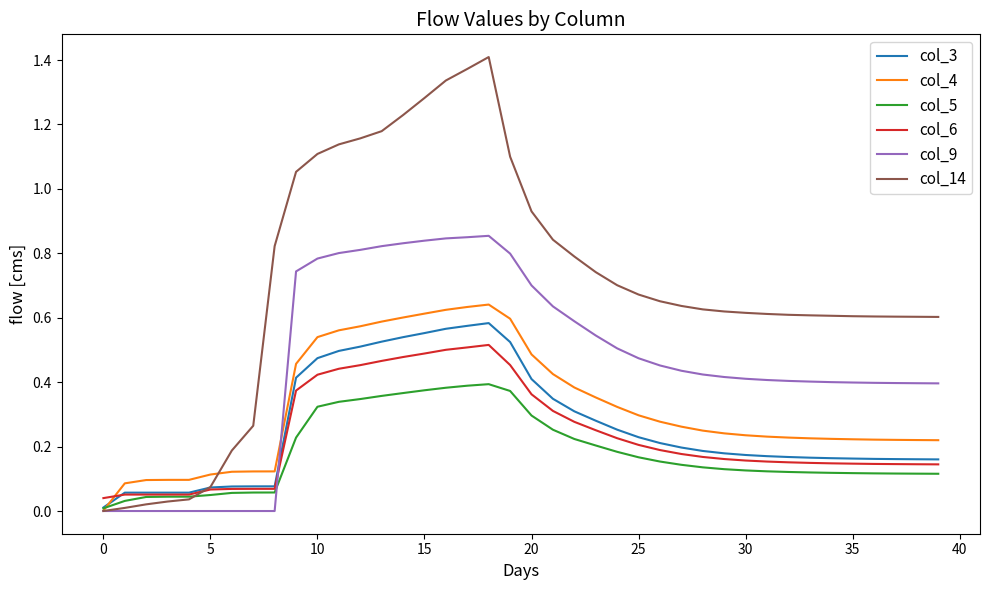

Which series has the largest range (max minus min)?

col_14